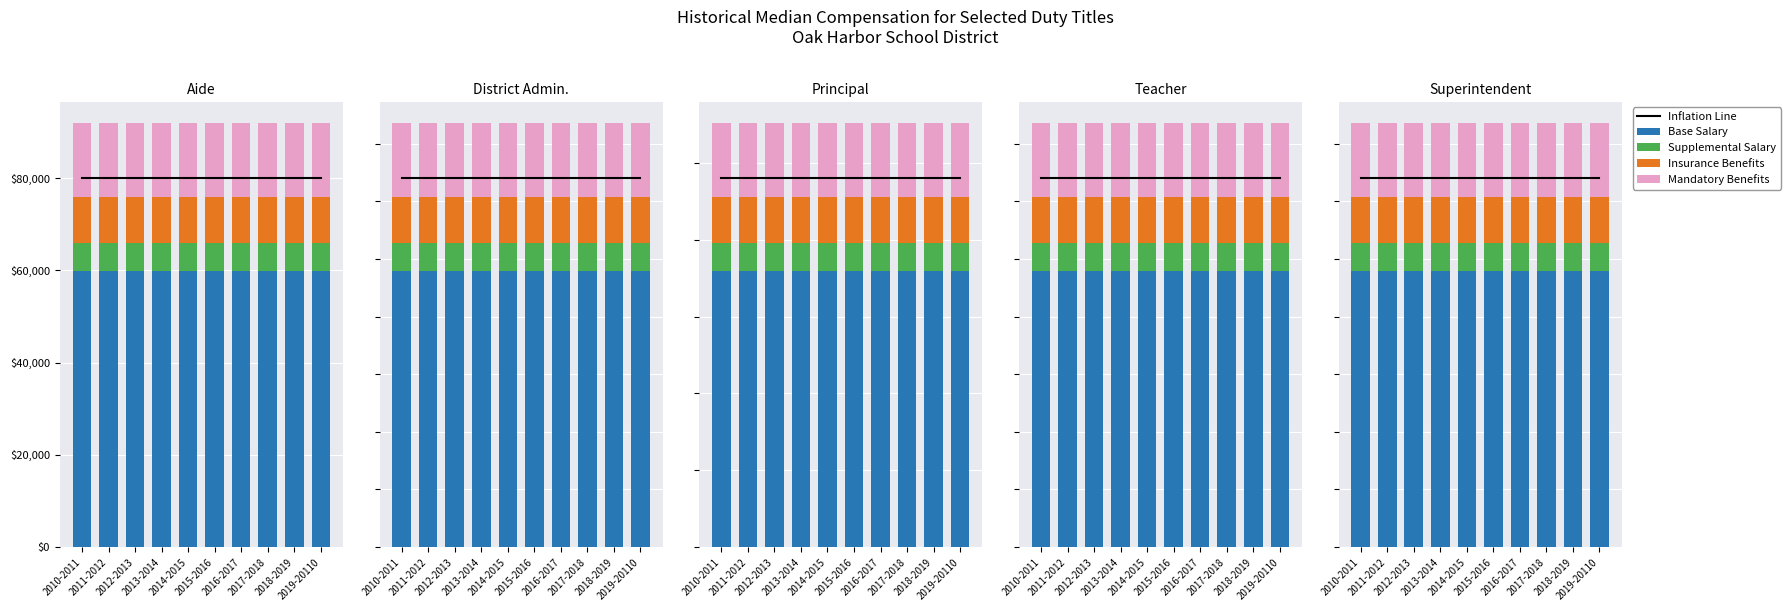

What is the label of the 4th bar from the left?

2013-2014